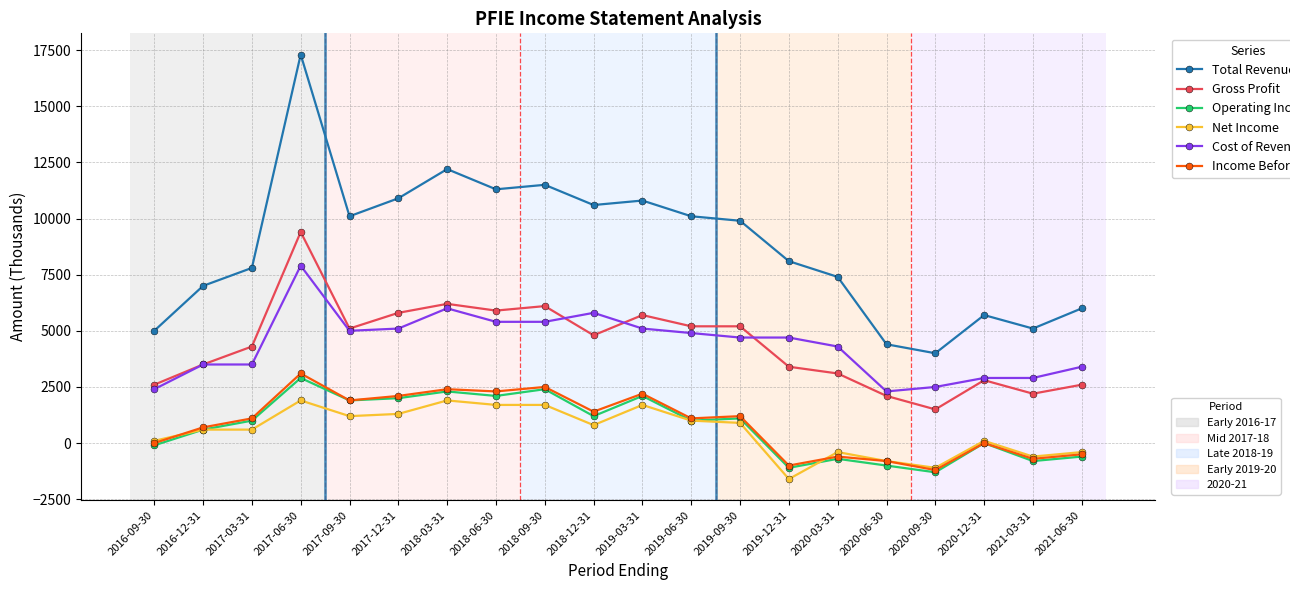

What is the maximum value shown in the chart?

17300